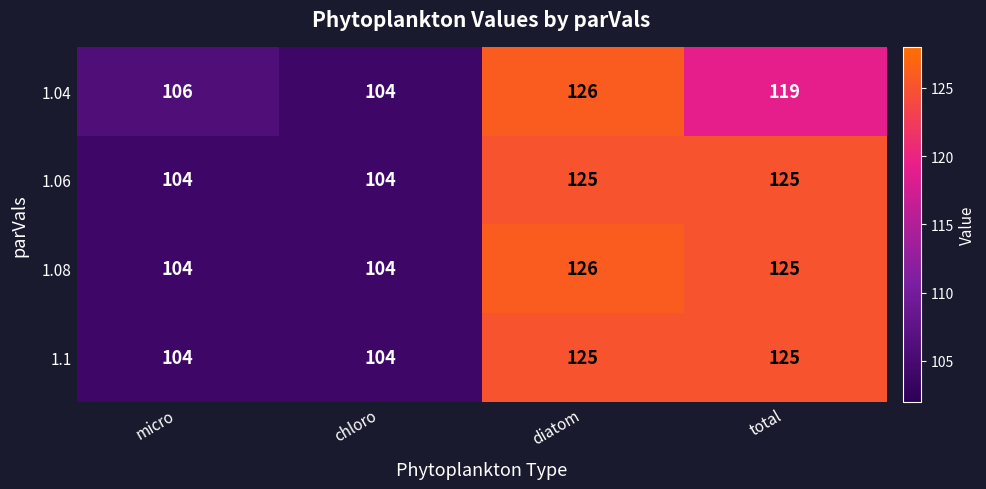

Reading left to right, extract all data points from this chart.

1.04: 106	104	126	119
1.06: 104	104	125	125
1.08: 104	104	126	125
1.1: 104	104	125	125